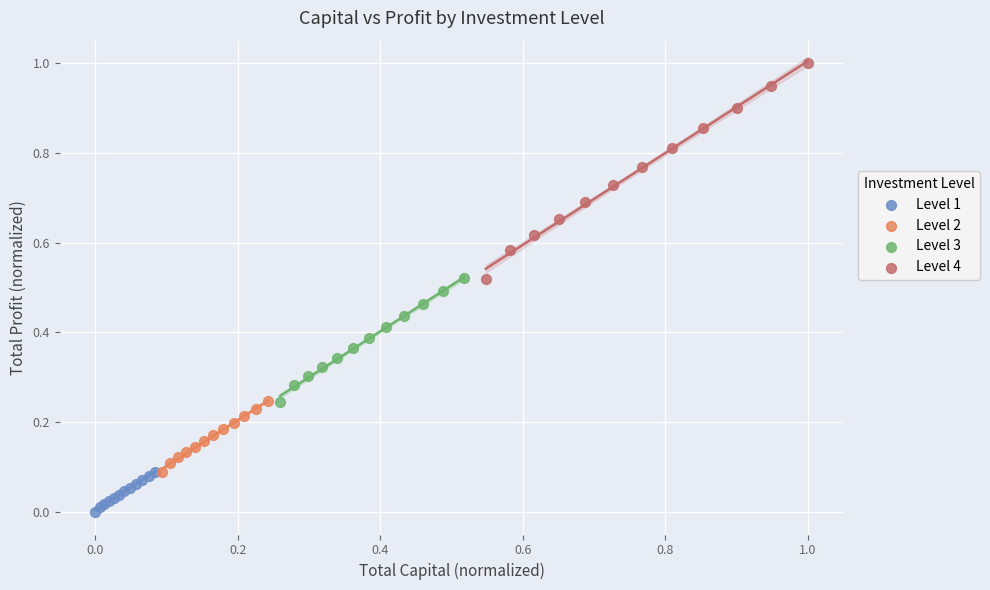

Which series reaches the minimum Y coordinate?

Level 1